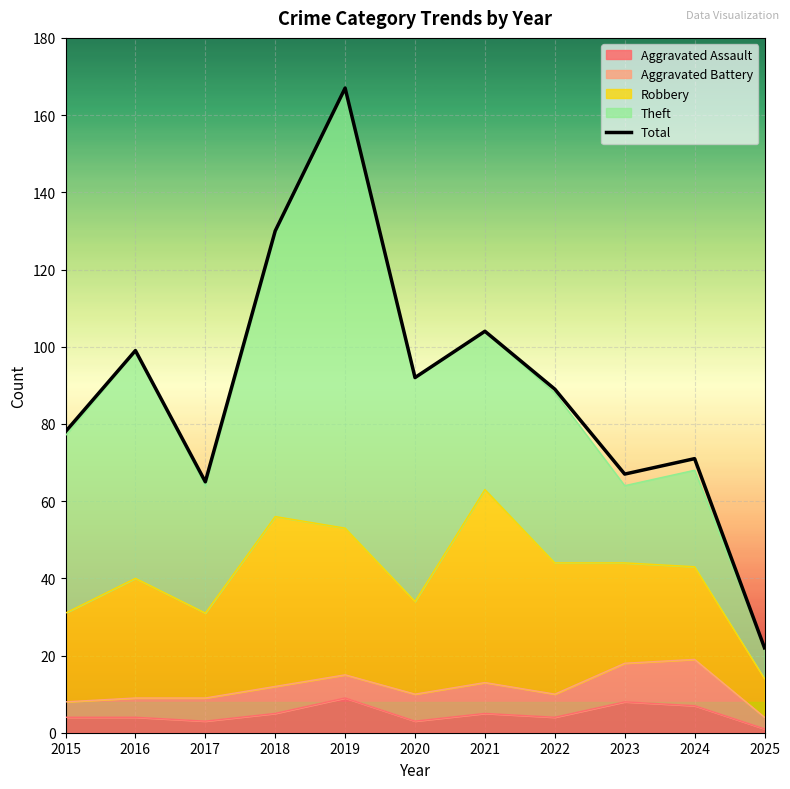

Reading right to left, extract all data points from this chart.

2025=22	2024=71	2023=67	2022=89	2021=104	2020=92	2019=167	2018=130	2017=65	2016=99	2015=78